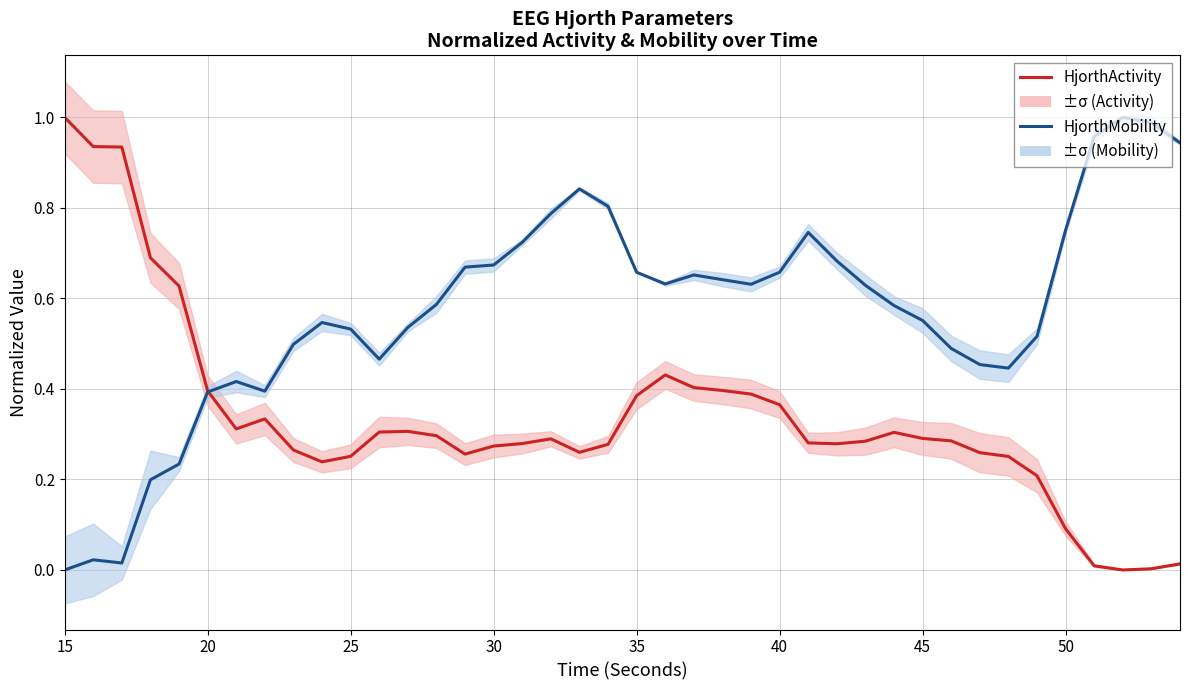

At which category does the chart reach its peak across all series?

15